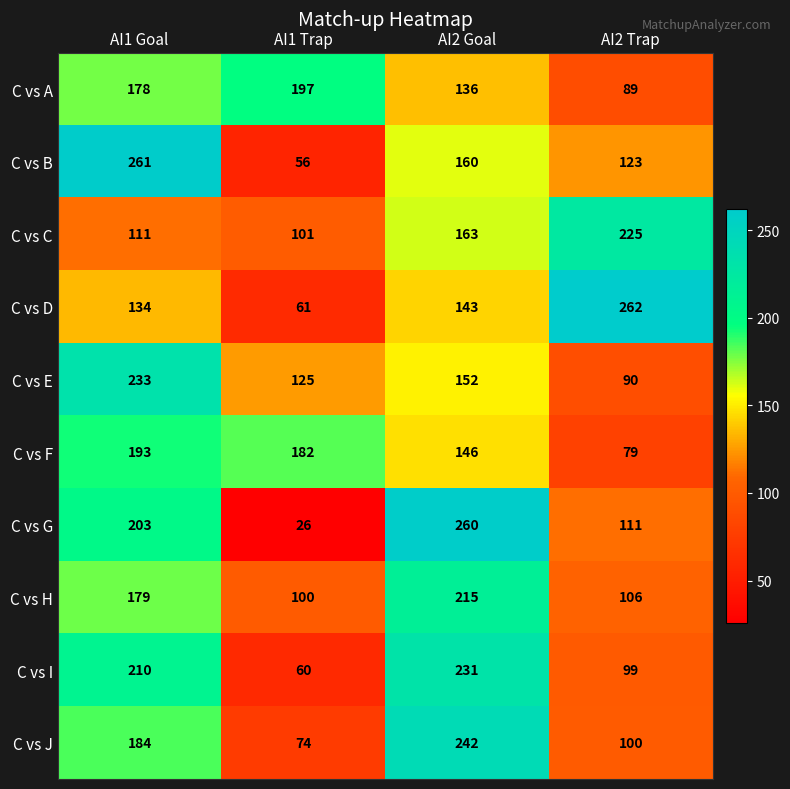

Where is C vs F nearest to the value 136?

AI2 Goal